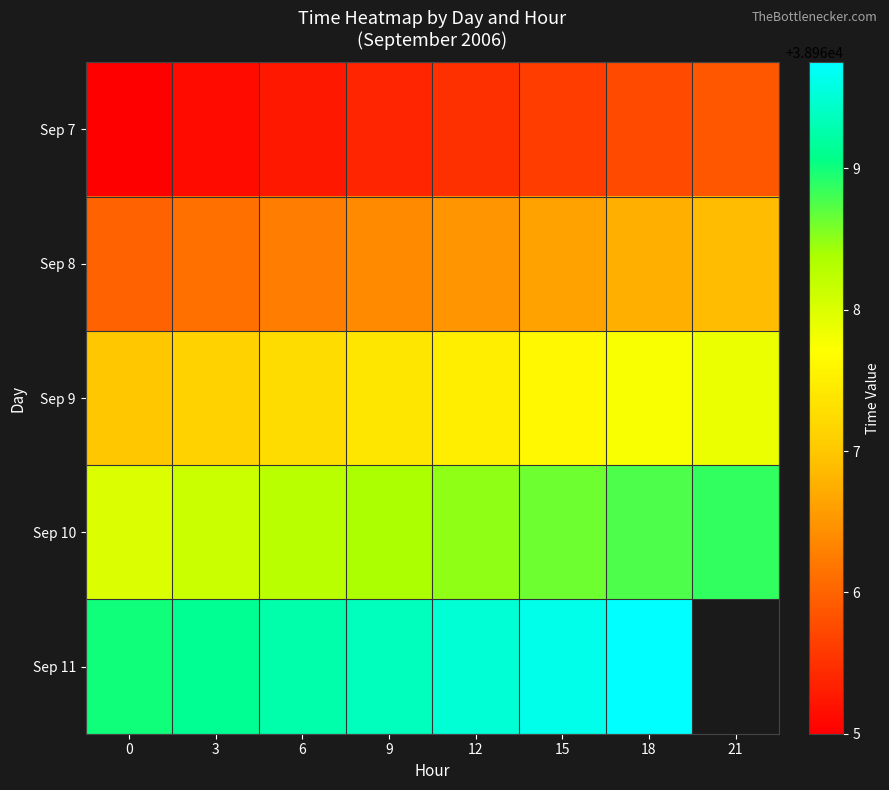

Which label corresponds to the largest value in the chart?

18